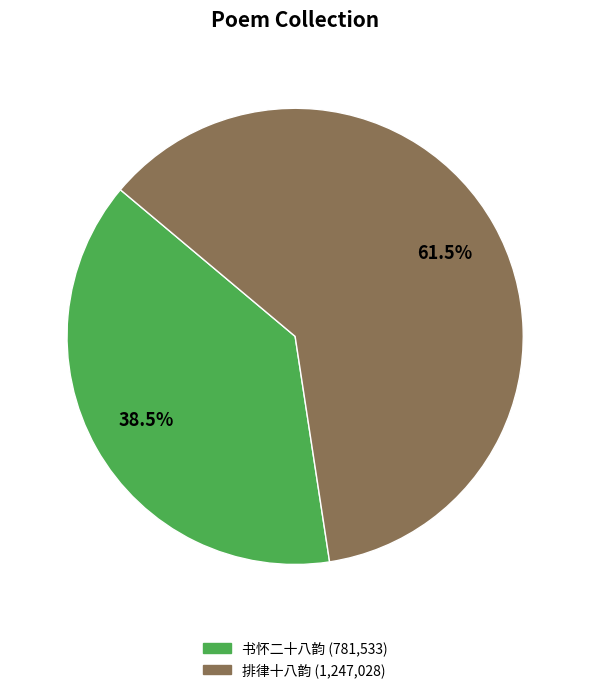

Is there a majority slice in this chart?

Yes